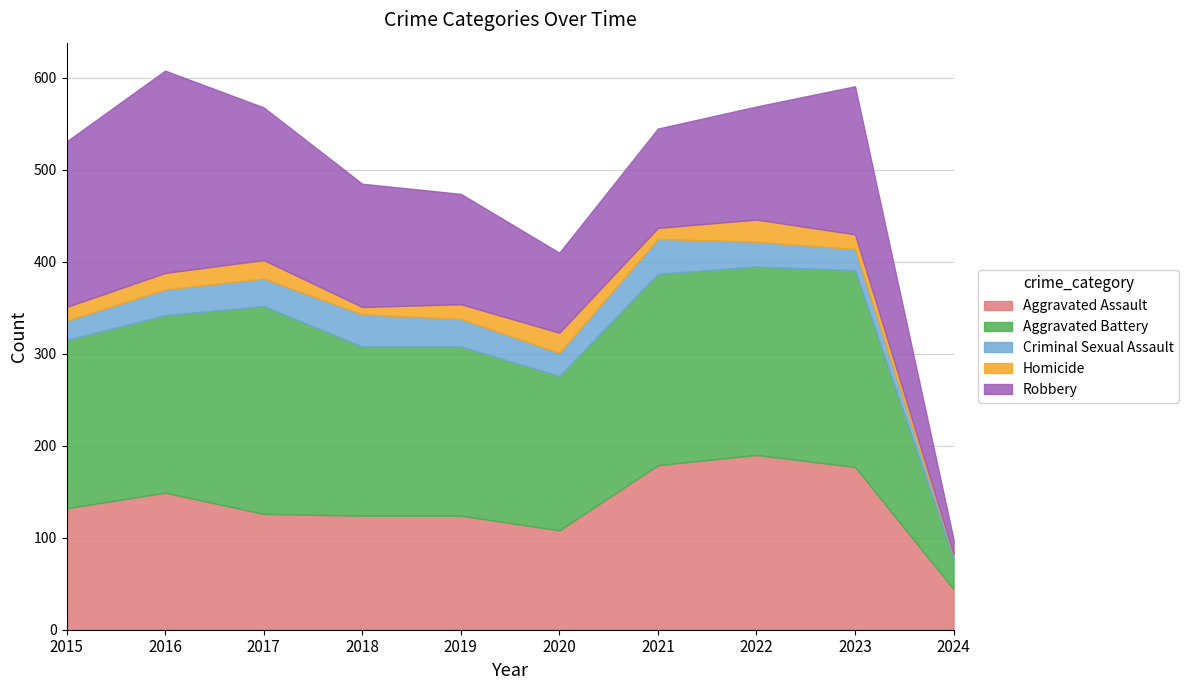

At which label does Aggravated Assault reach its minimum?

2024